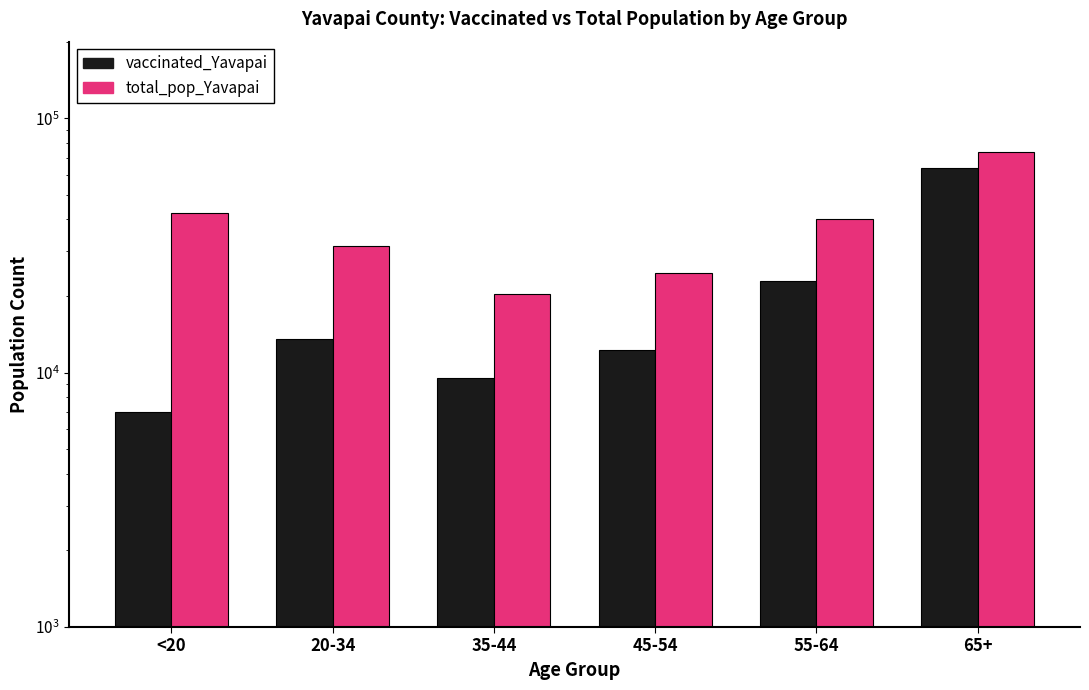

Where is total_pop_Yavapai nearest to the value 46914?

<20